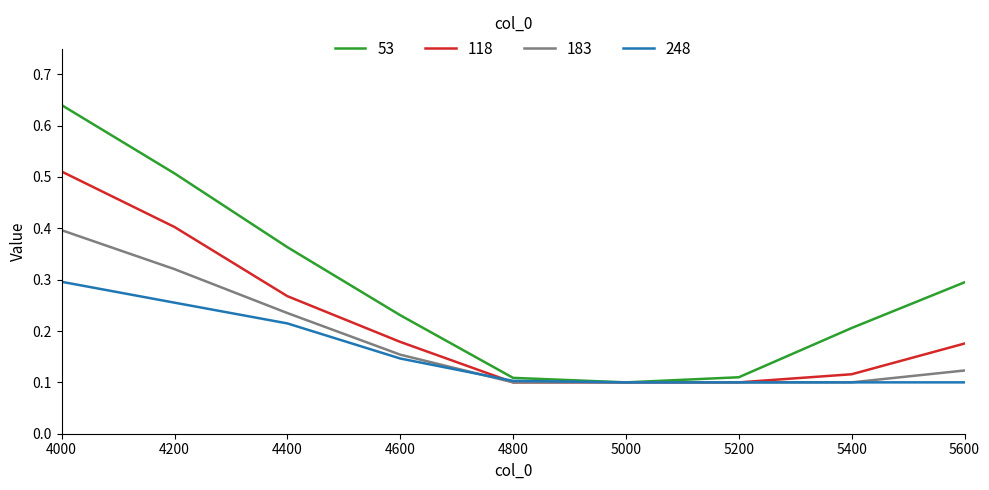

At how many categories does at least one series exceed 0?

9